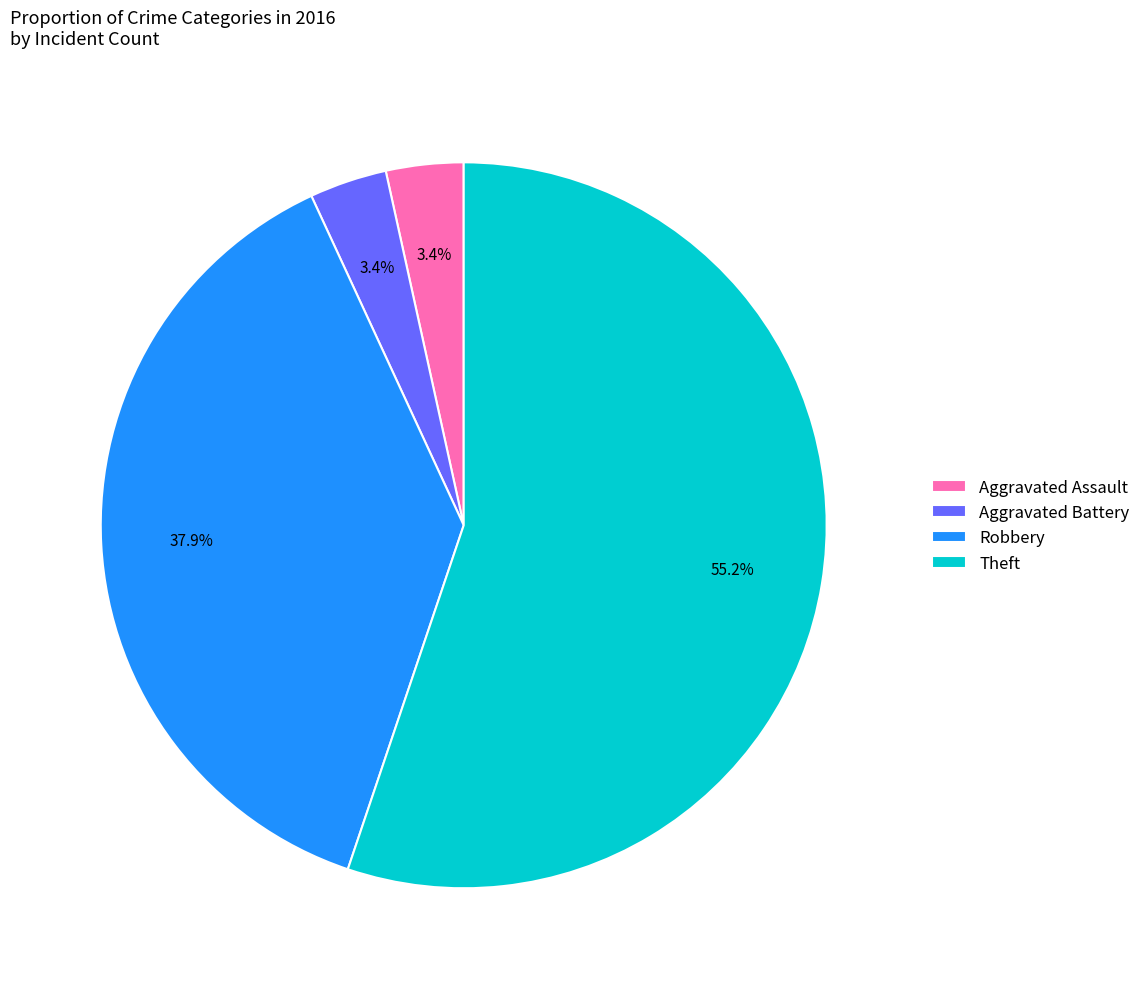

Is the sum of Theft and Aggravated Assault greater than half?

Yes